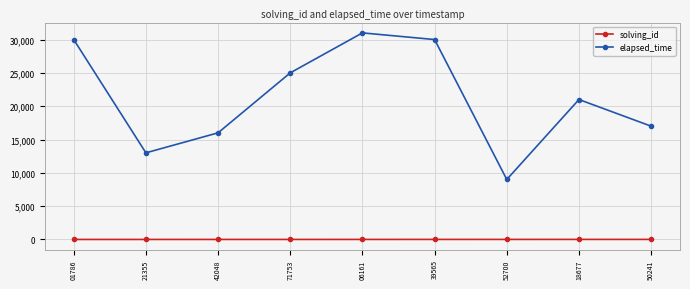

What is the label of the 2nd point from the right?

18677